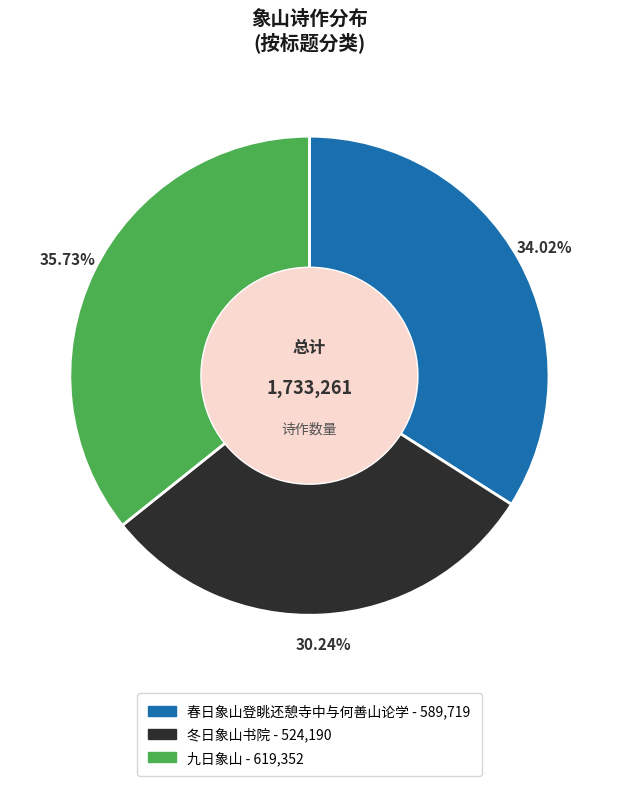

What percentage is NOT represented by 冬日象山书院?

69.8%